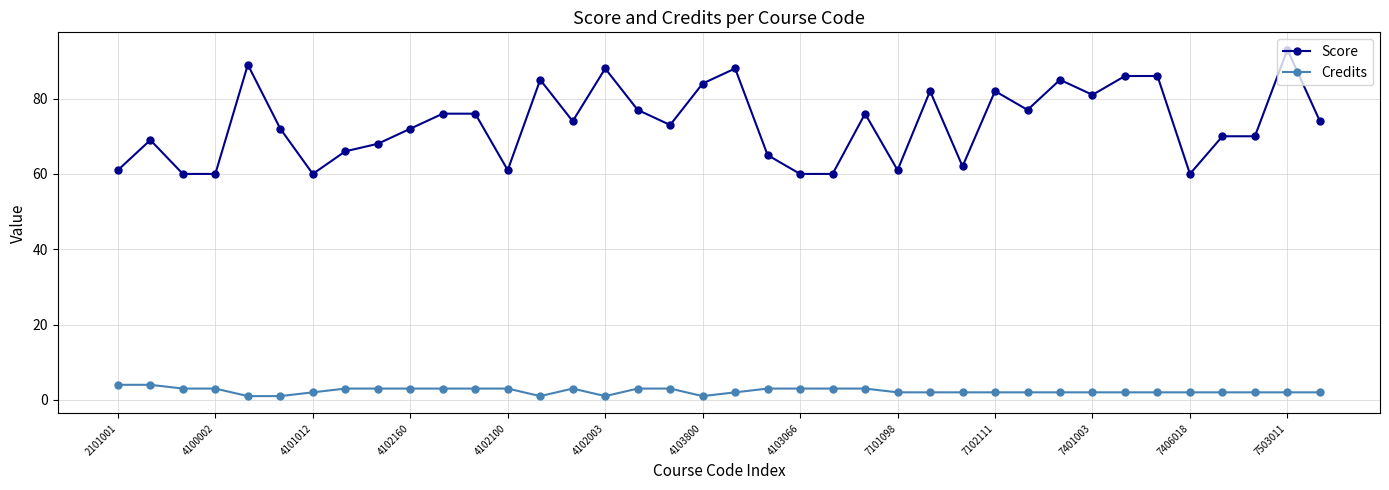

What is the difference between the second highest and minimum values in the Score series?

29